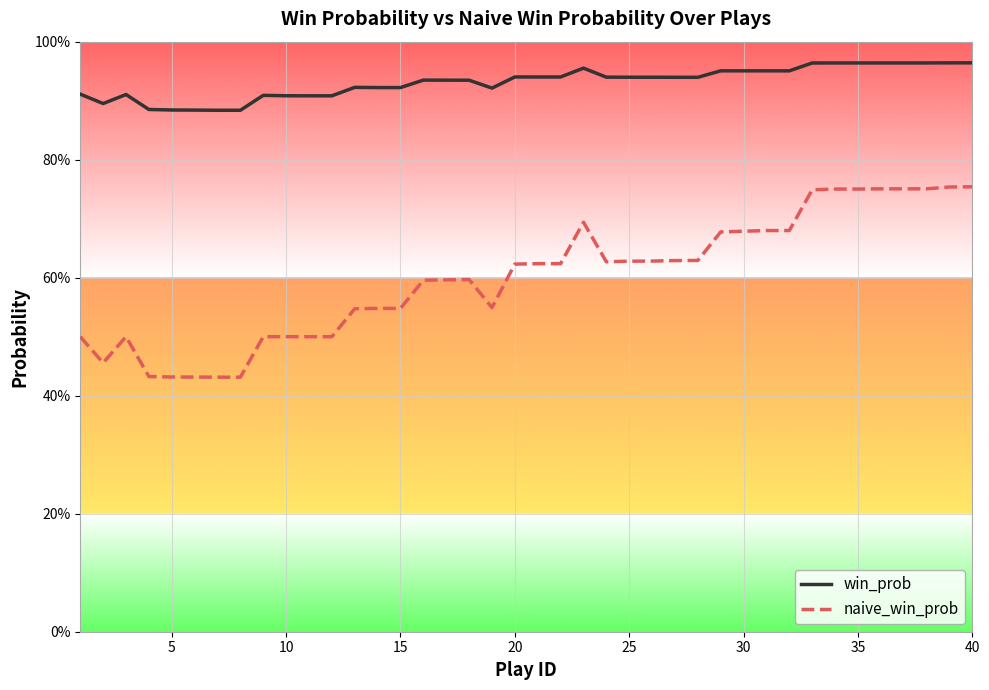

Is this an area chart (filled region under the line)?

No